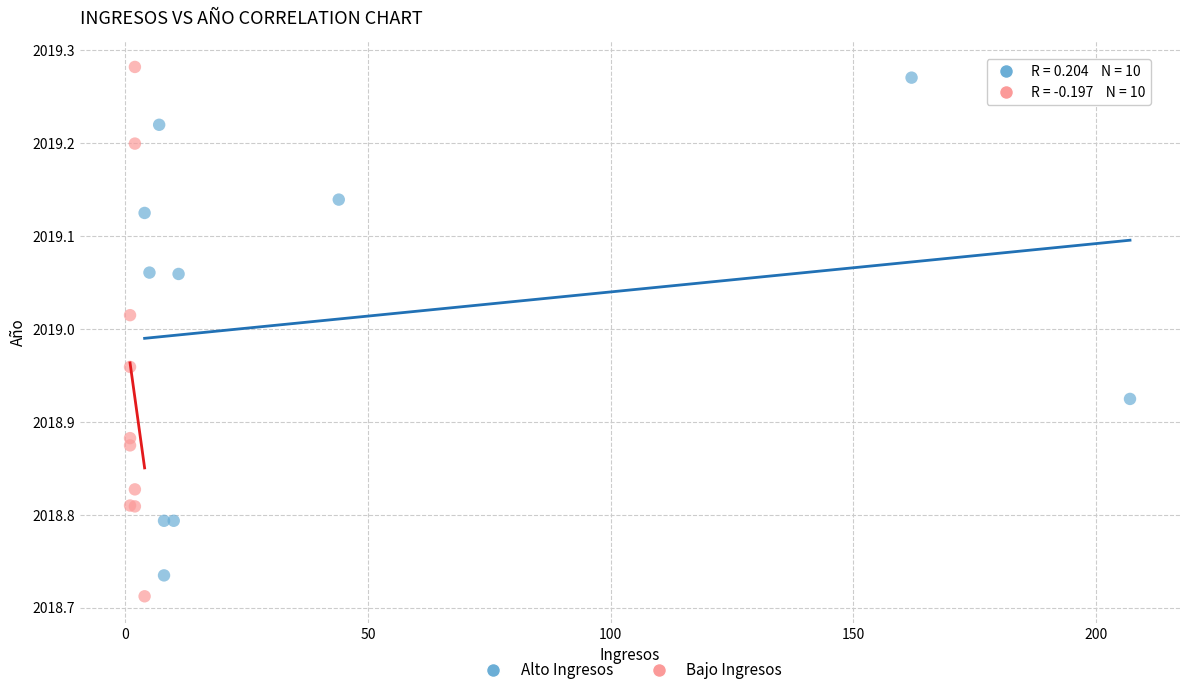

Which series has the largest Y range (max minus min)?

Bajo Ingresos